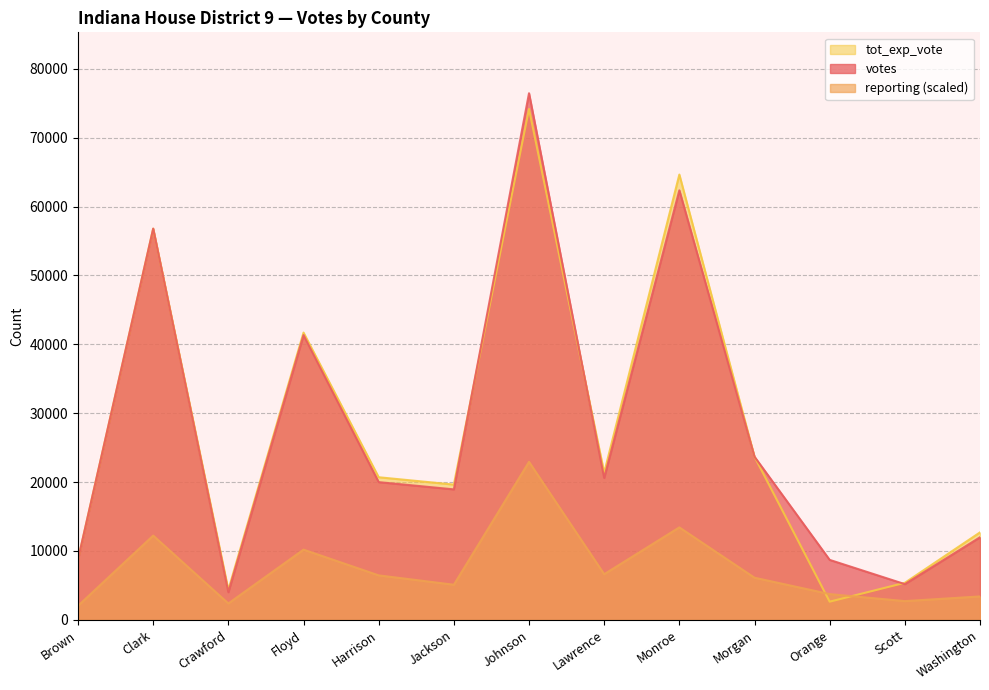

What is the average value of the tot_exp_vote series?

27428.5